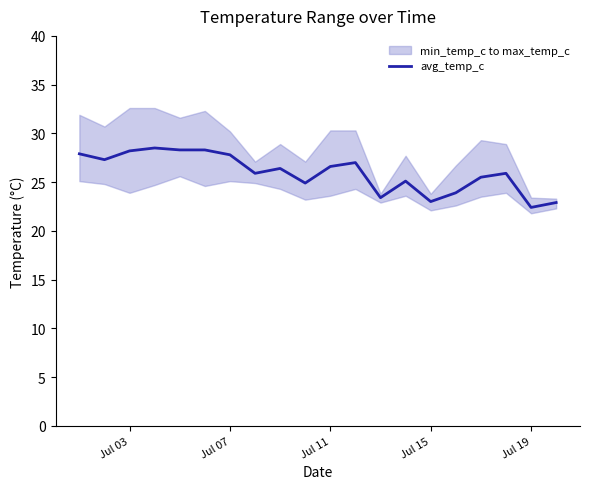

How many points are higher than both their immediate neighbors (excluding endpoints)?

5